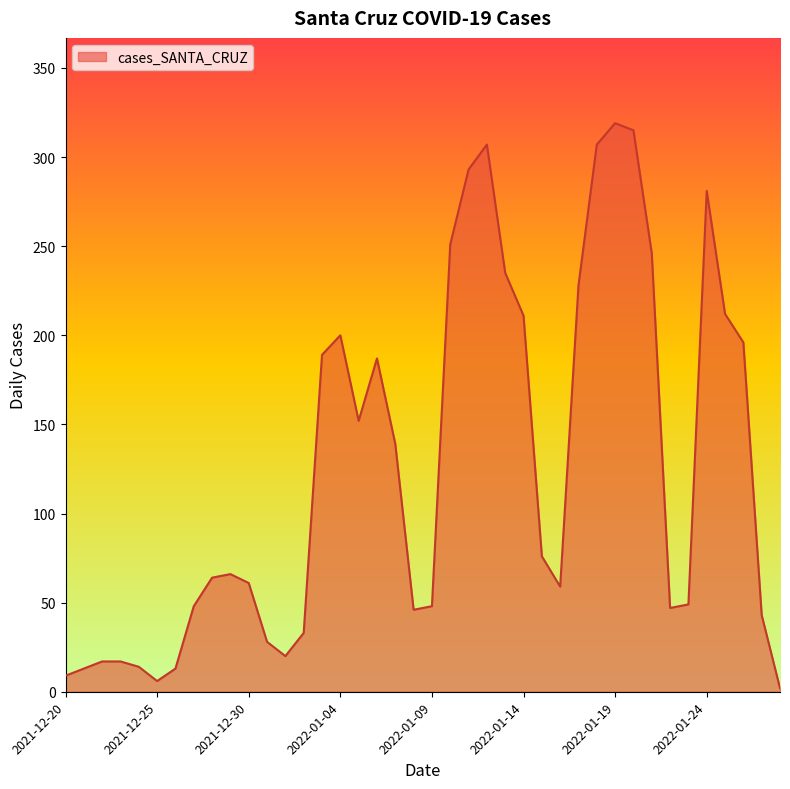

True or false: there are more than 0 points higher than both neighbors.

True